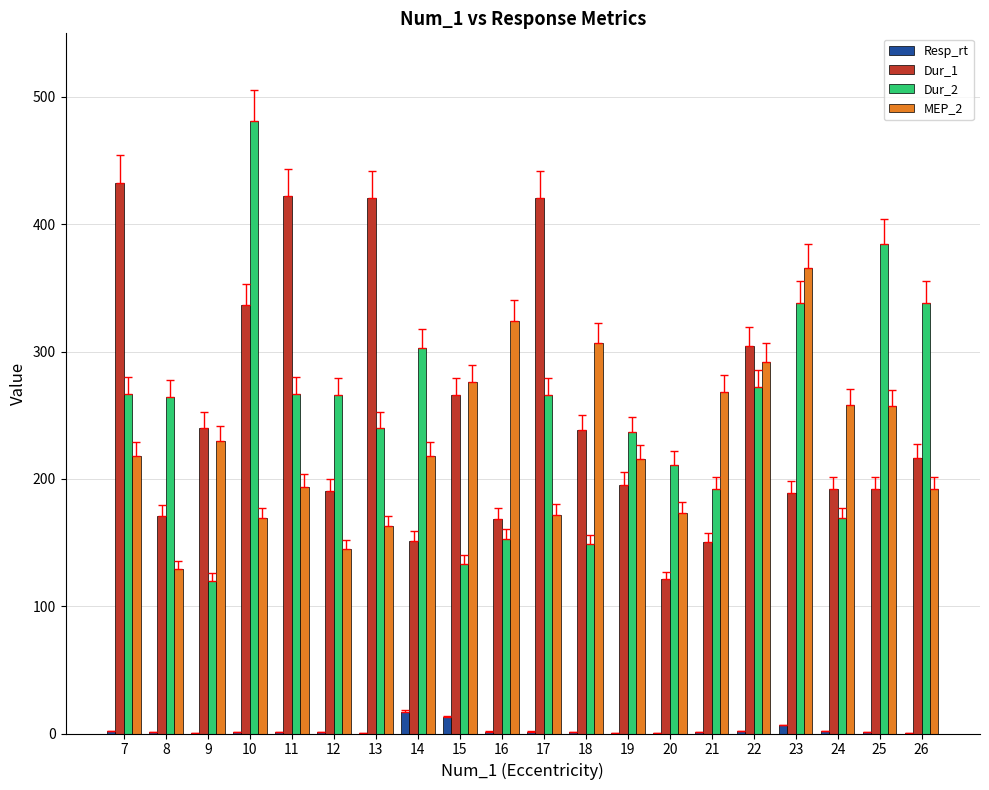

What is the sum of all Dur_1 values?

5019.5